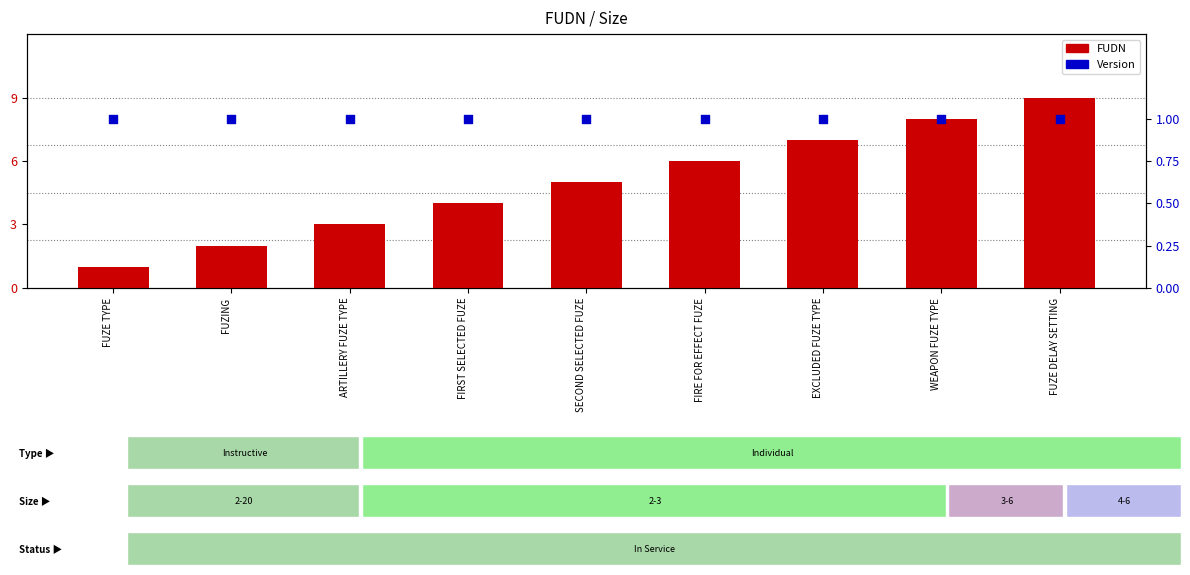

Which series reaches the minimum Y coordinate?

FUDN